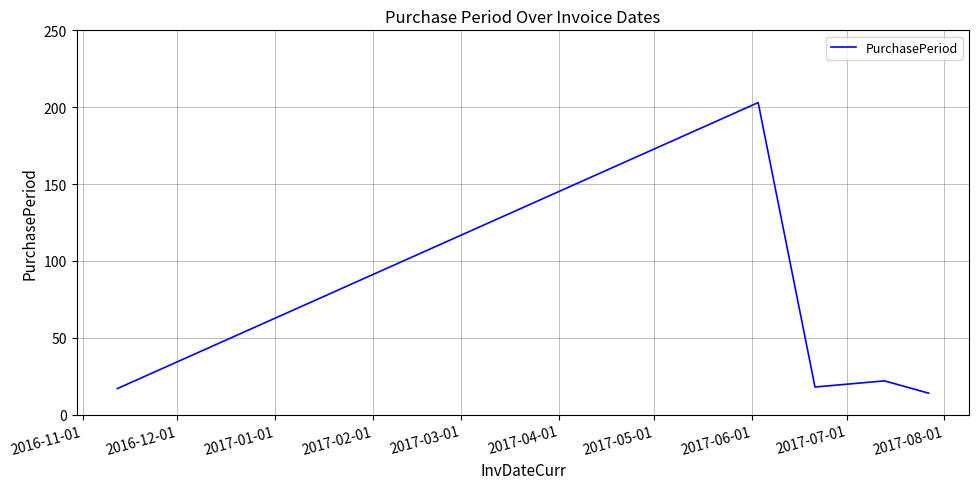

What is the average value?

55